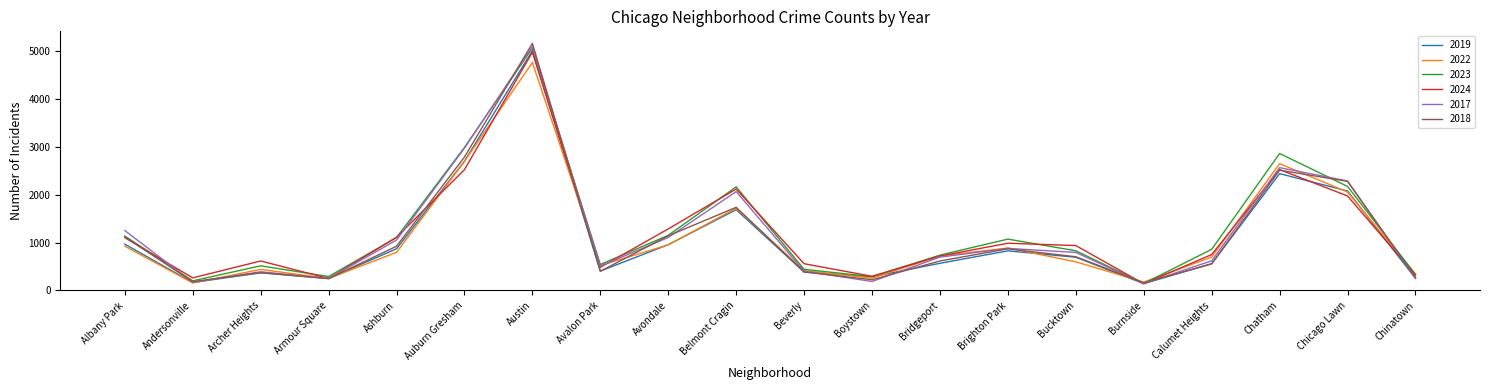

What position from the left is Andersonville?

2